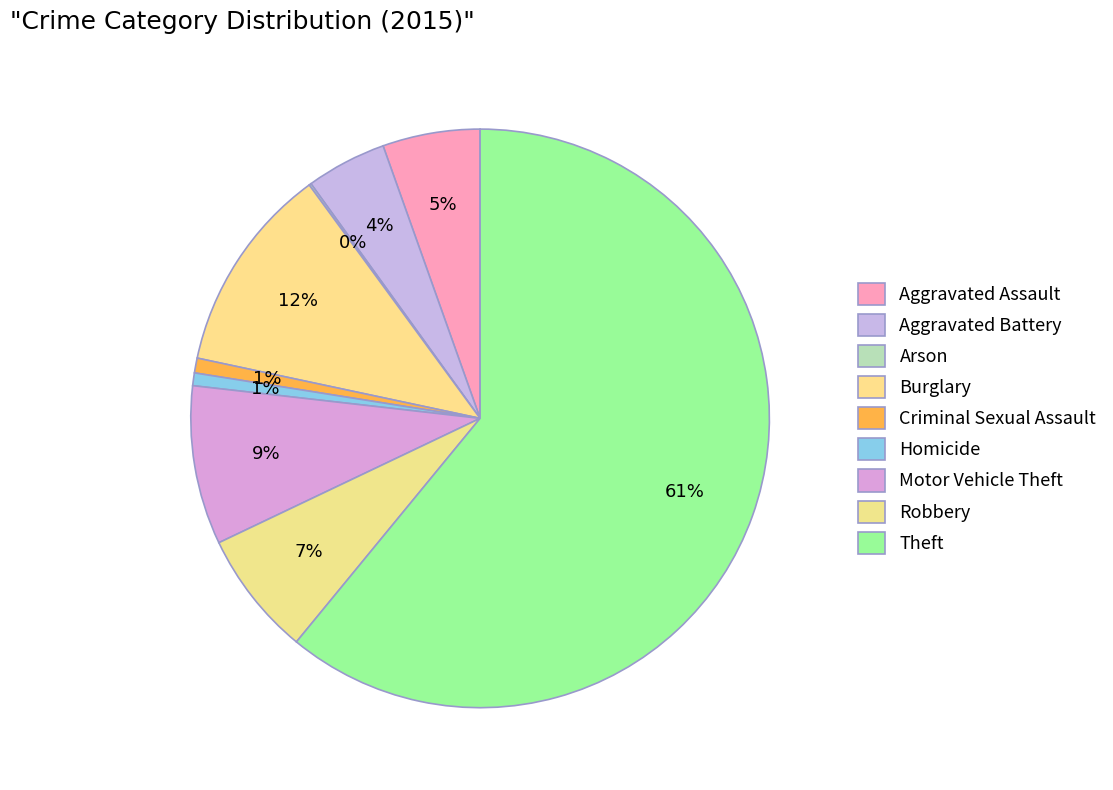

Does Theft account for over 50% of the chart?

Yes